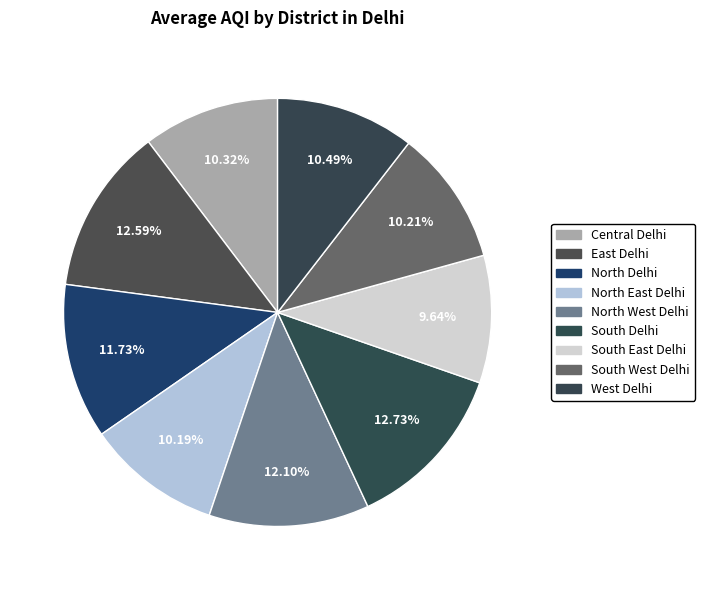

Which category has the biggest portion of the pie?

South Delhi